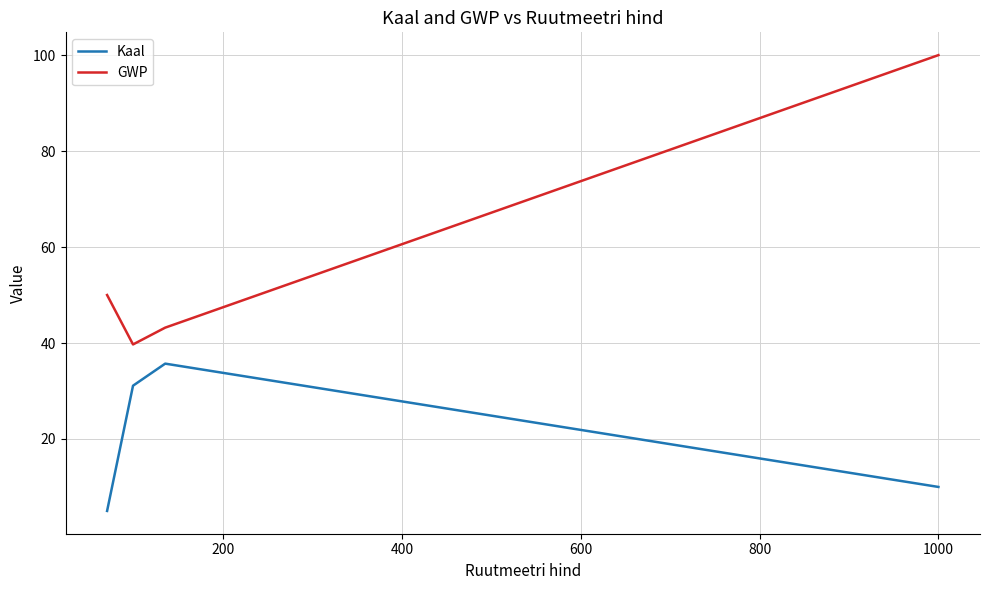

What is the minimum value shown in the chart?

5.0